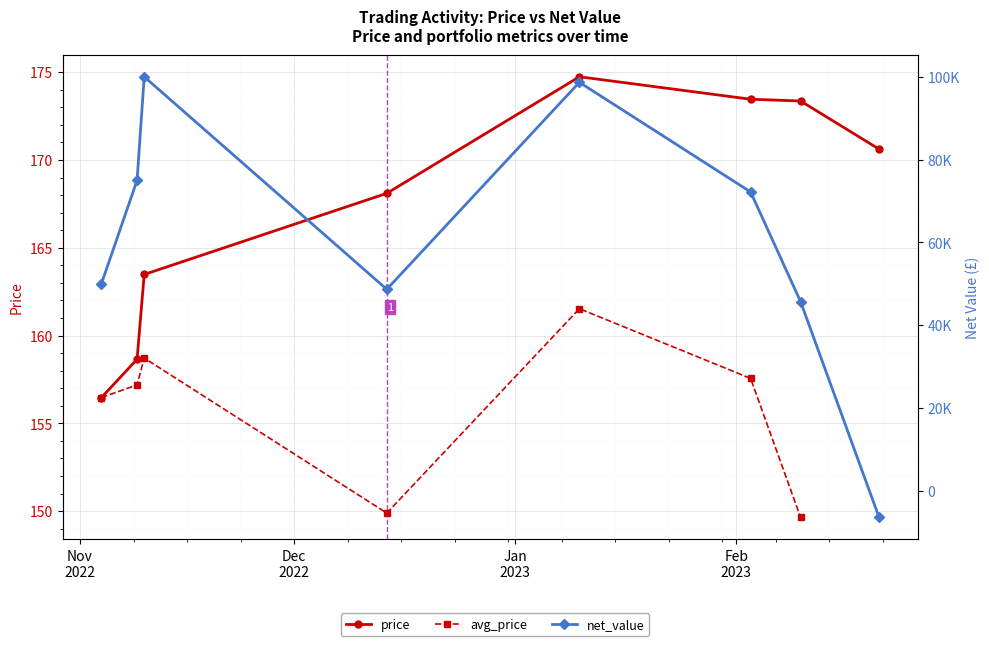

Is the value of avg_price at 4 greater than the value of price at 5?

No